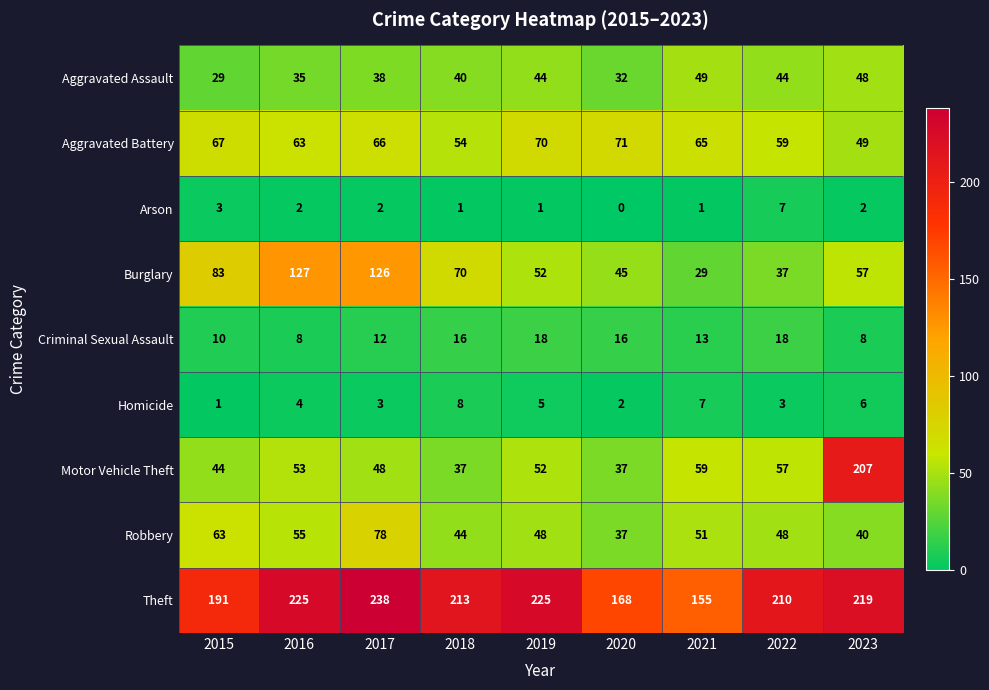

What is the difference between the Motor Vehicle Theft values at 2021 and 2019?

7